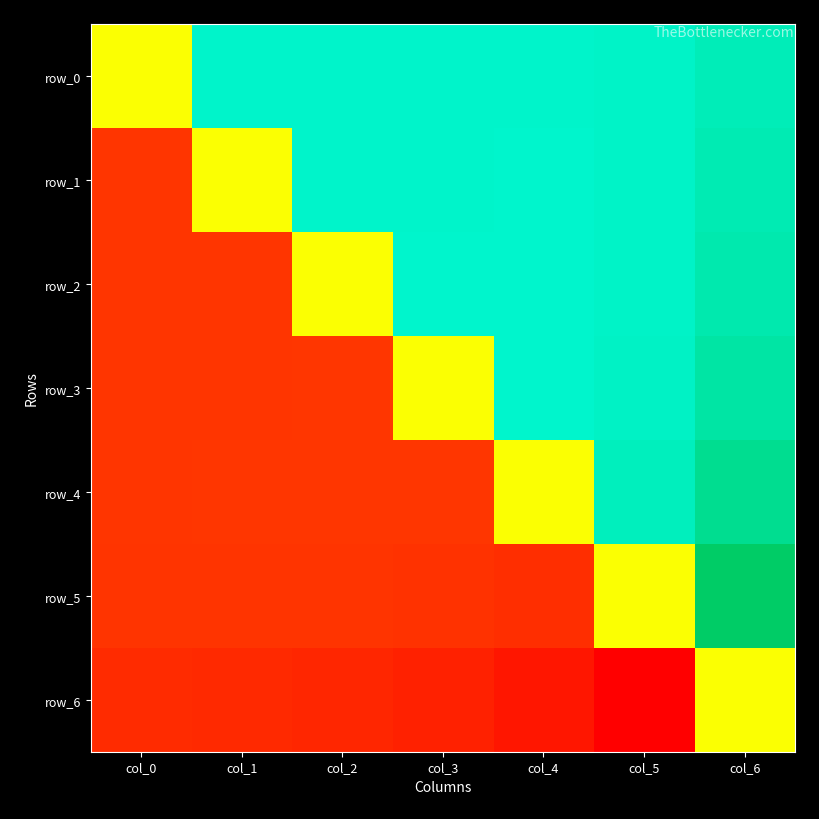

At how many categories does at least one series exceed 0?

6